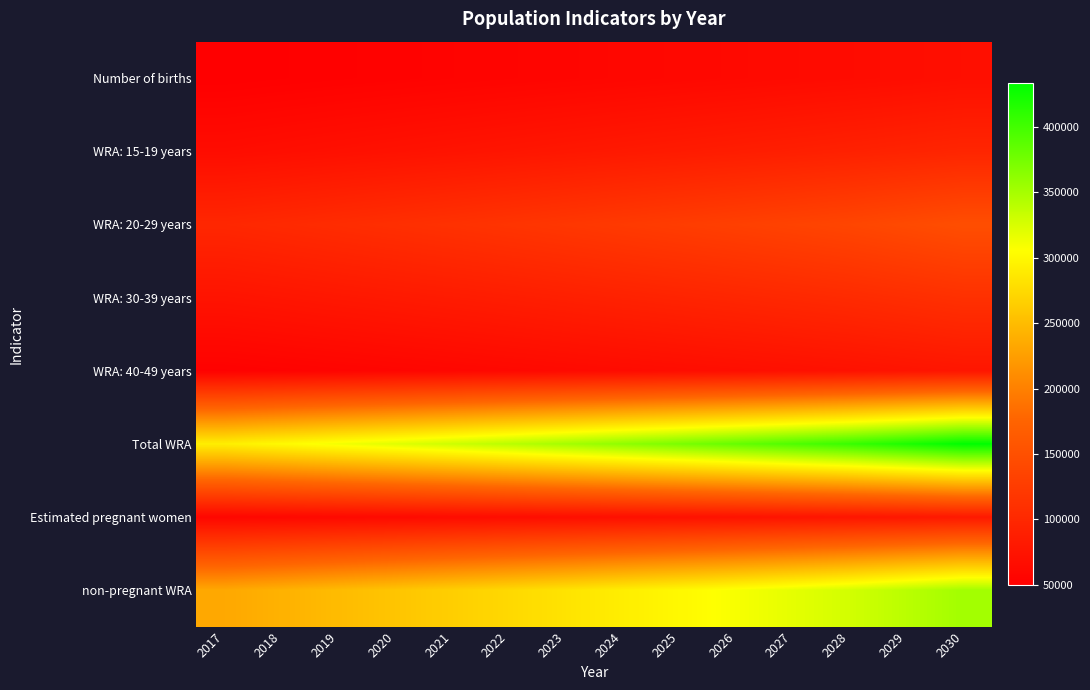

How many categories are shown in the chart?

14